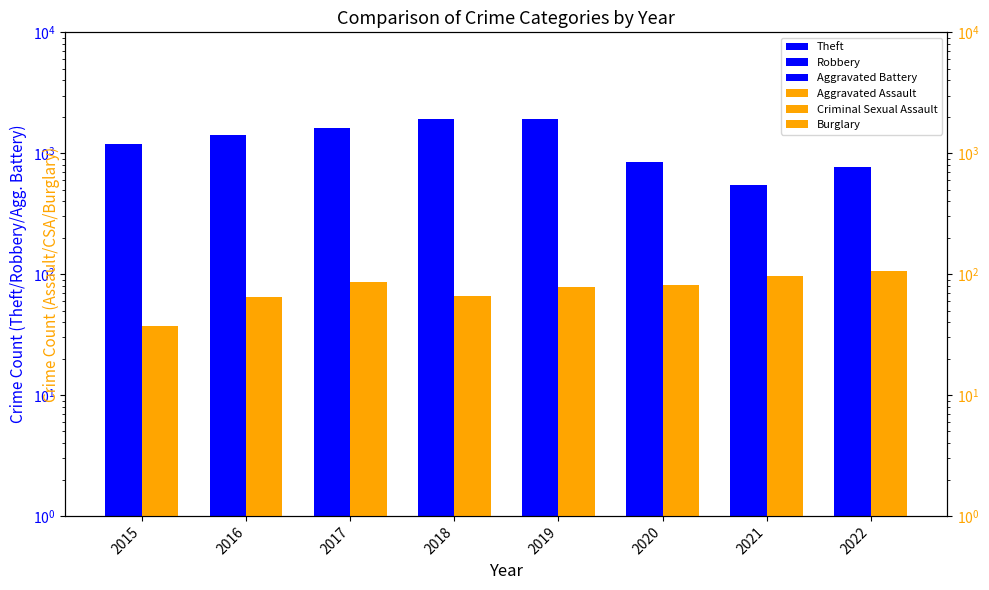

What is the sum of the Aggravated Assault values at 2020 and 2018?

147